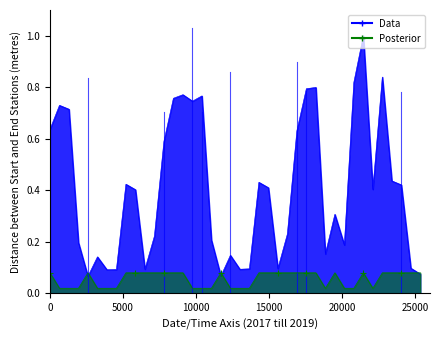

Is it true that the value at 15000 is 0.3?

False